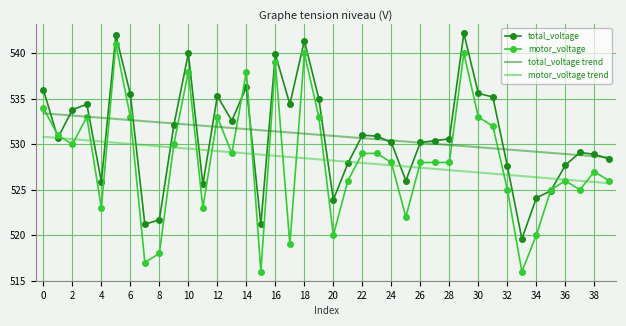

Which series has the largest range (max minus min)?

motor_voltage